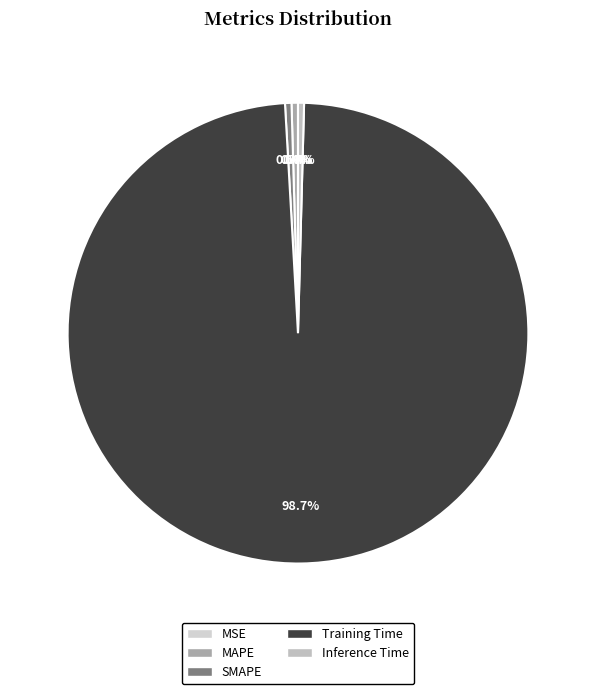

Which category accounts for the majority?

Training Time